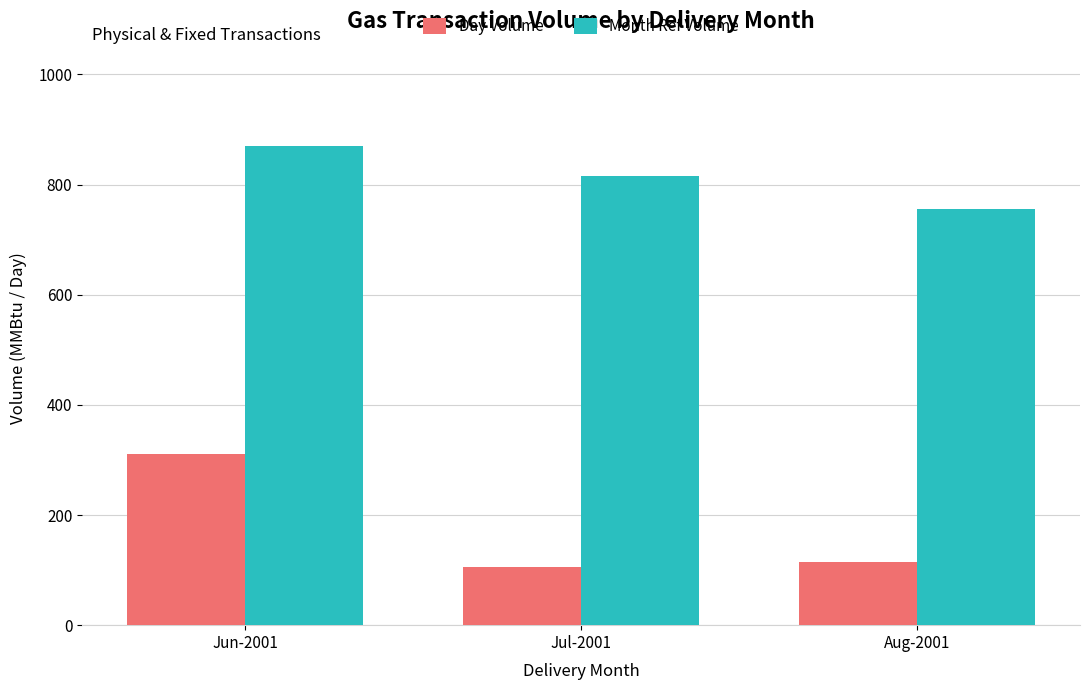

Which series changed the most between Jun-2001 and Aug-2001?

Day Volume